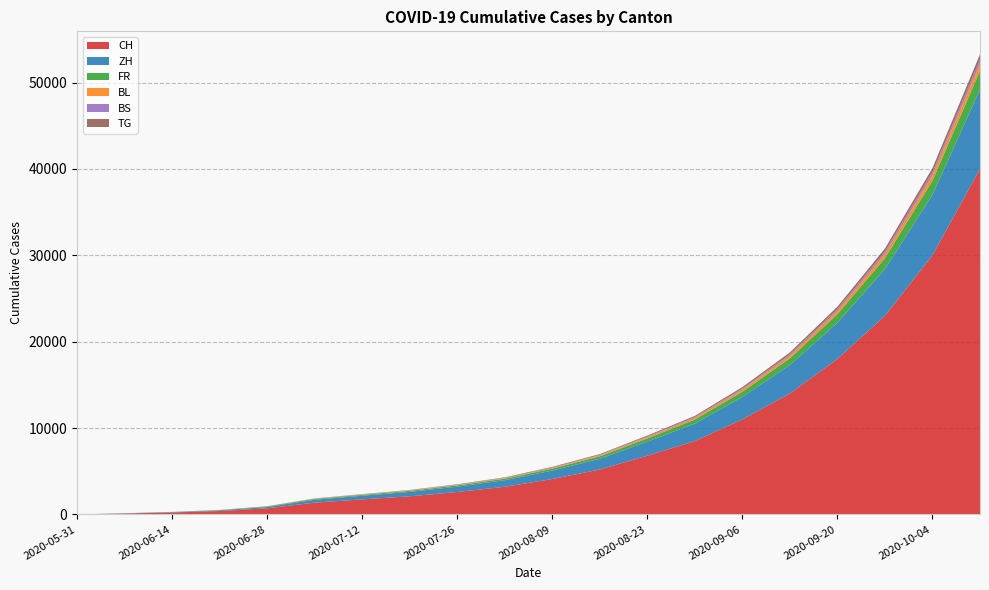

Reading left to right, list all the values displayed in this chart.

CH: 0	106	227	395	707	1368	1741	2100	2600	3200	4100	5200	6800	8500	11000	14000	18000	23000	30000	40000
ZH: 0	23	38	80	152	337	424	510	620	760	980	1240	1620	2020	2600	3300	4200	5400	7000	9200
FR: 0	9	22	32	61	92	100	120	145	178	228	290	378	472	608	774	988	1270	1650	2160
BL: 0	3	4	7	16	27	38	46	56	69	89	113	147	184	237	301	385	494	642	843
BS: 0	4	5	7	7	12	21	26	31	38	49	62	81	101	130	165	211	271	352	462
TG: 0	0	1	2	10	21	27	33	40	49	63	80	104	130	167	213	272	350	455	598